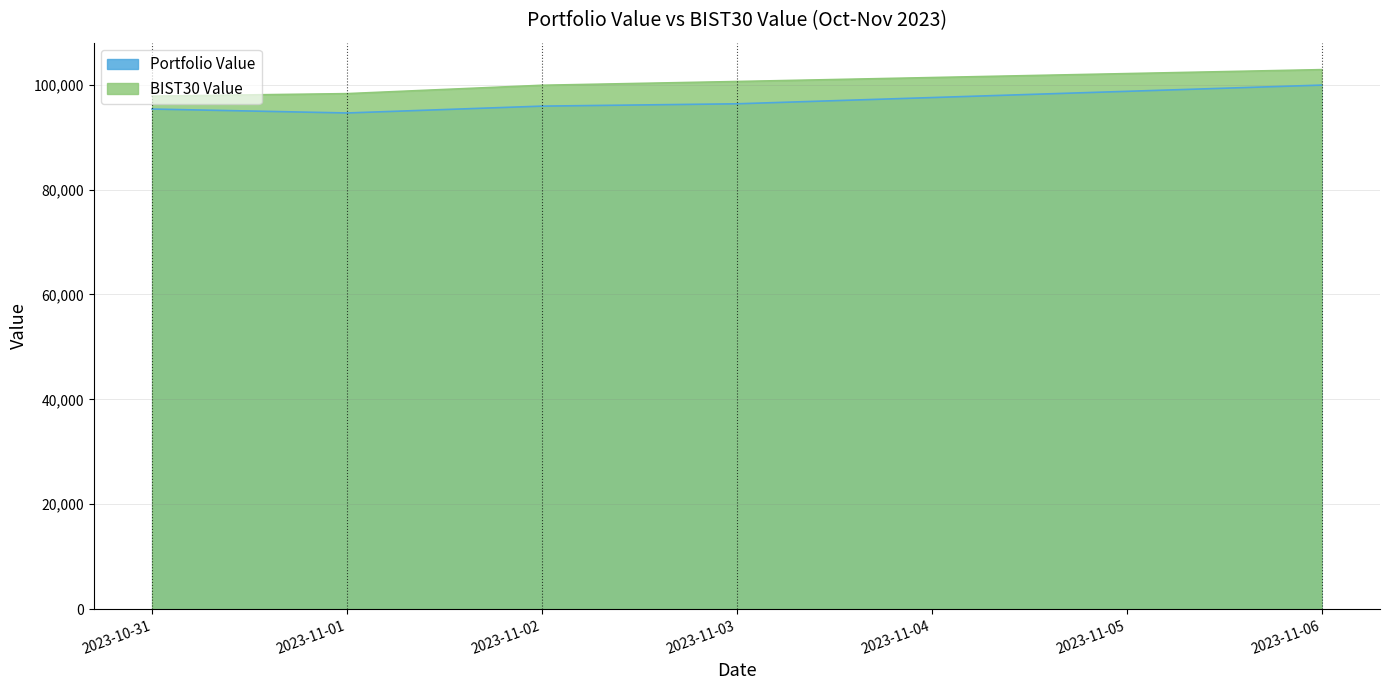

Does the chart display data point markers on the line(s)?

No